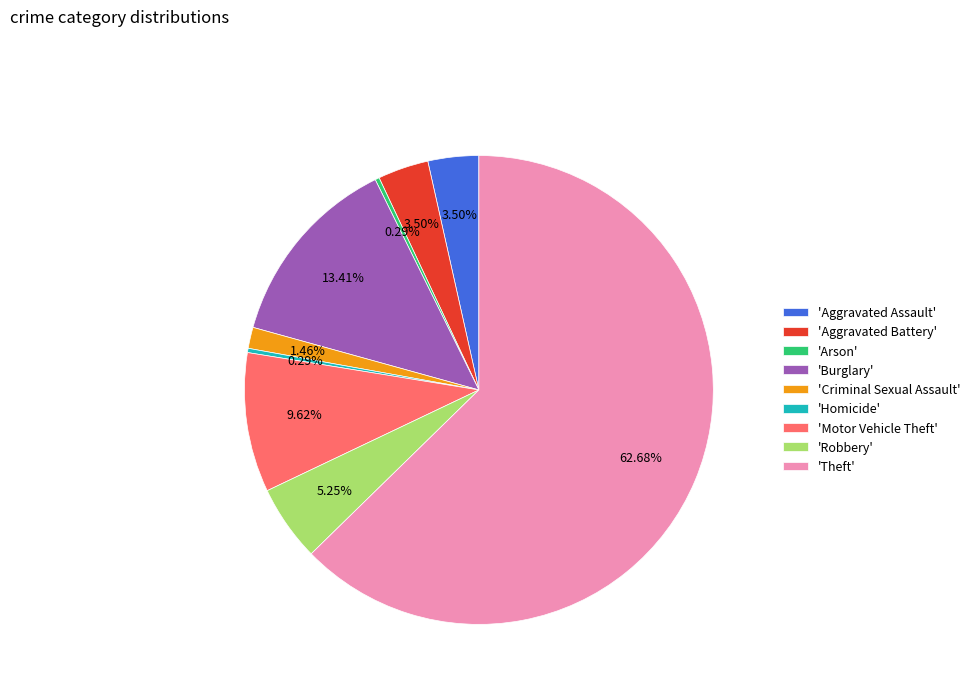

Is 'Criminal Sexual Assault' the majority of the pie?

No